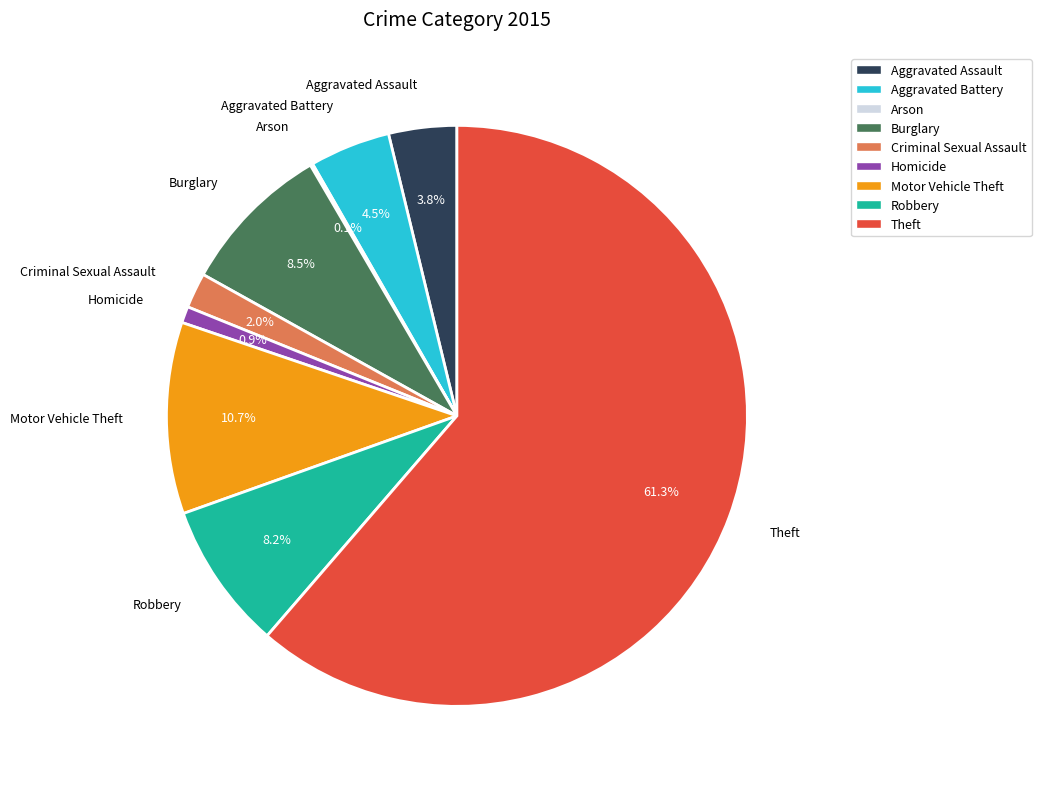

To the nearest percent, what portion does Aggravated Assault represent?

4%